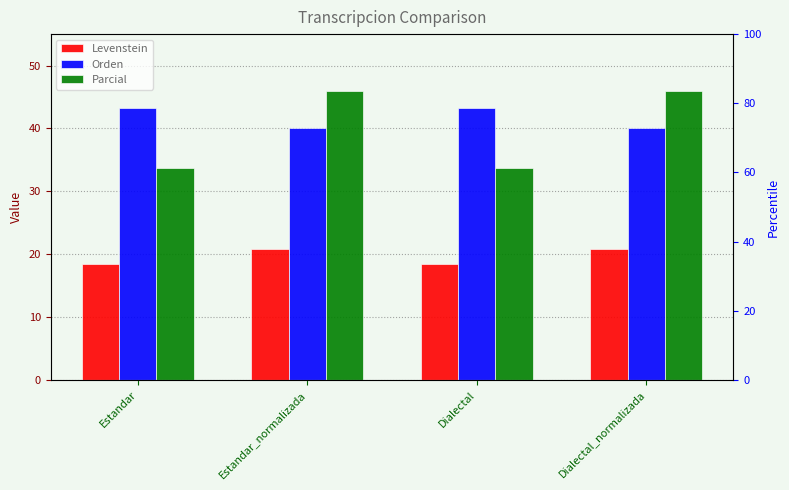

At which label does Levenstein first exceed 20?

Estandar_normalizada